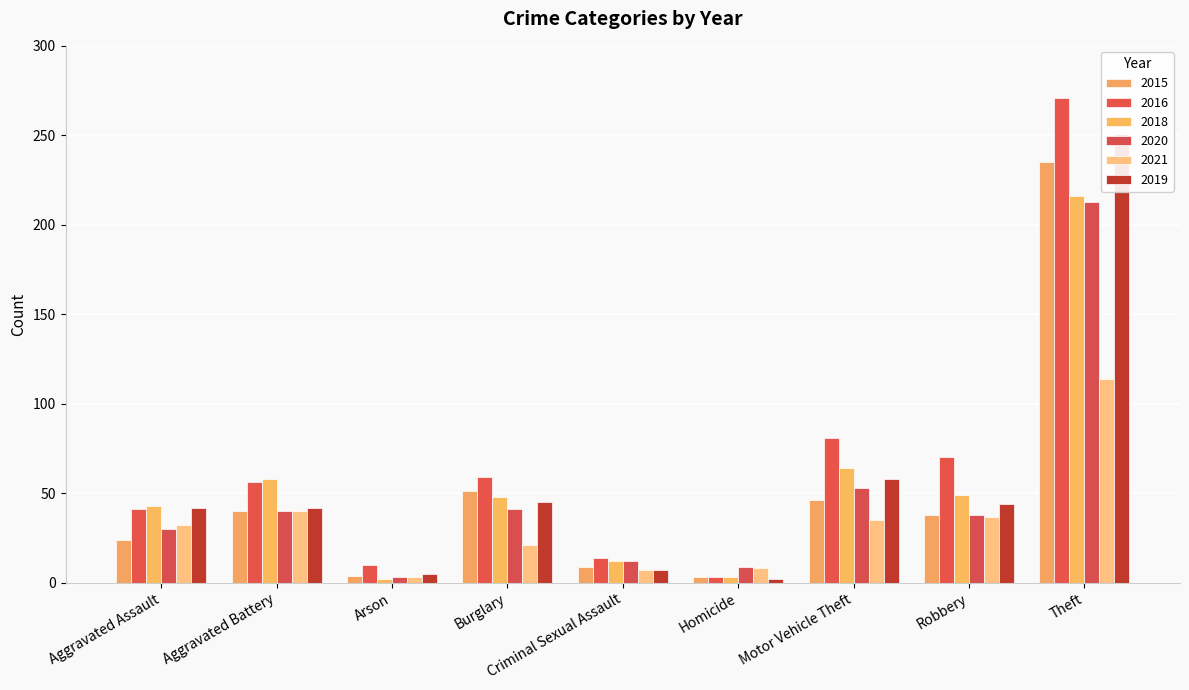

What is the difference between the maximum and minimum values in the 2018 series?

214